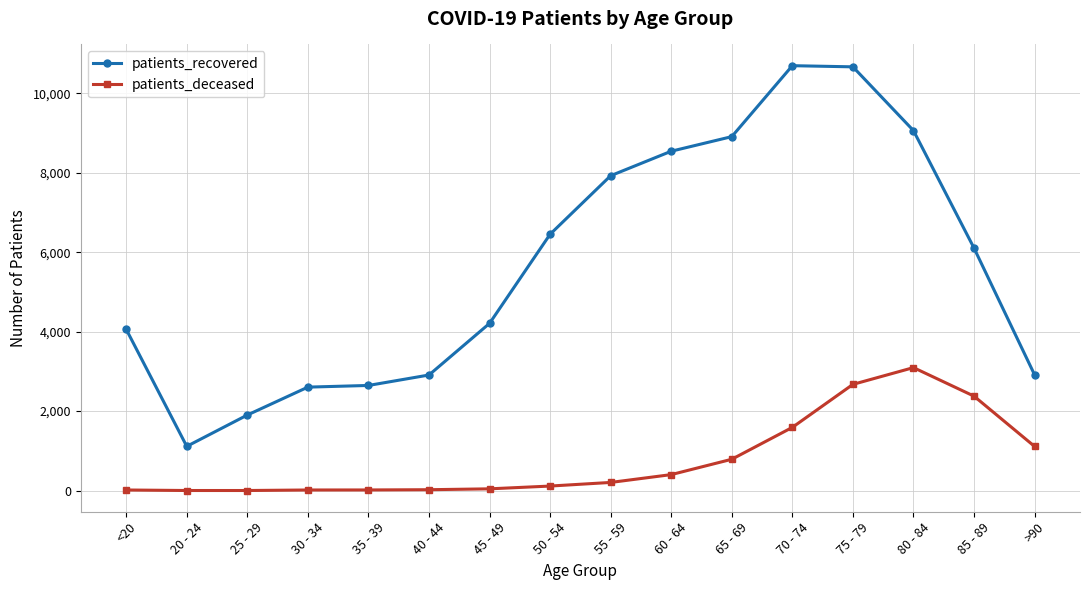

What is the difference between the patients_recovered values at 80 - 84 and 65 - 69?

152